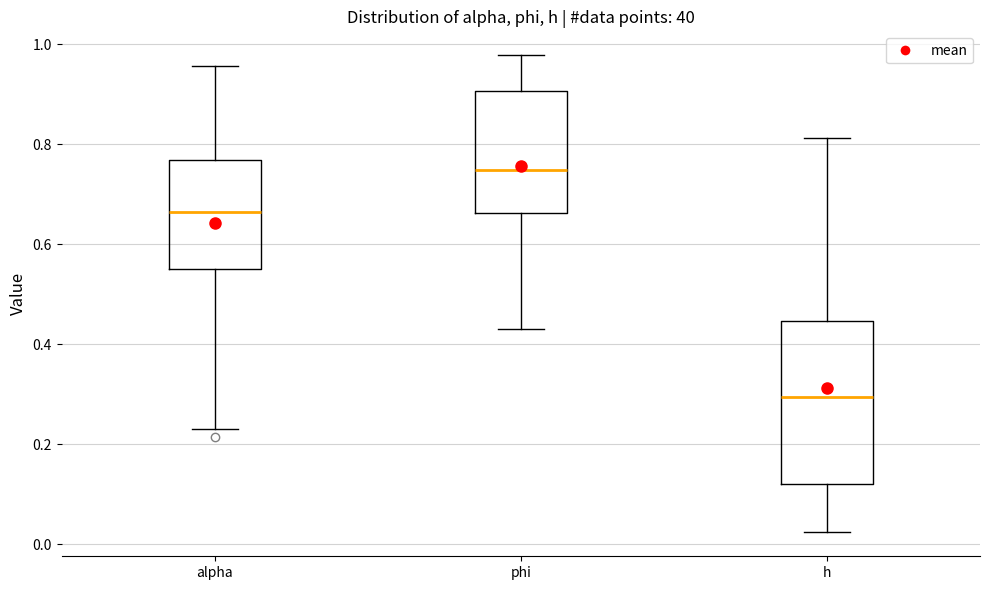

Reading left to right, read every box against the y-axis: the position of its median line, the range the box covers, and the ends of its whiskers. The values are not printed on the chart, so give them approximately, as read against the axis.

alpha: median 0.66, box 0.56 to 0.76, whiskers 0.24 to 0.96
phi: median 0.74, box 0.66 to 0.90, whiskers 0.44 to 0.98
h: median 0.30, box 0.12 to 0.44, whiskers 0.02 to 0.82